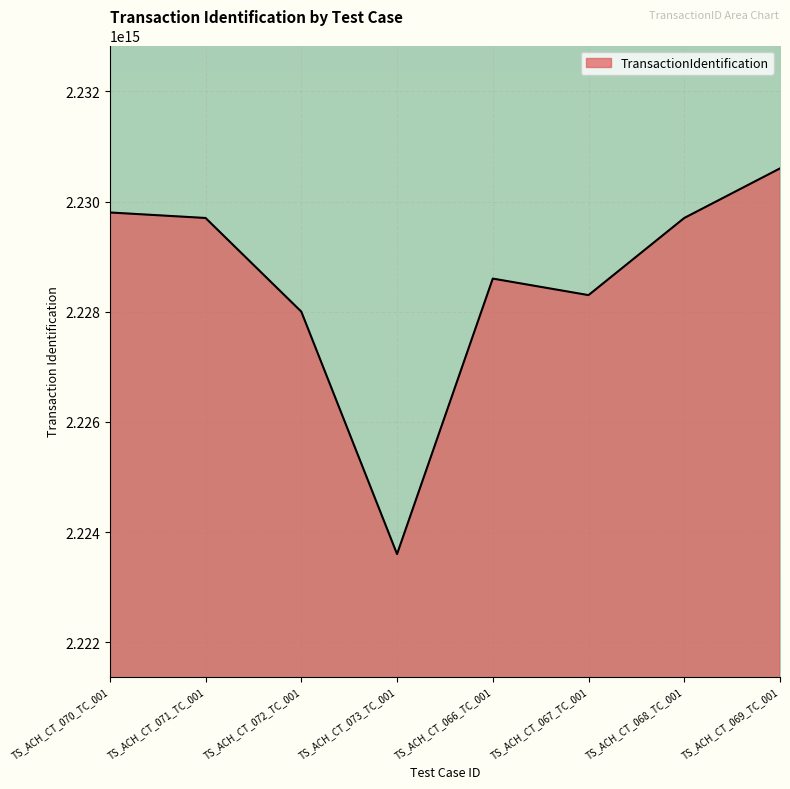

The chart shows a value of 2230601166541000 at TS_ACH_CT_069_TC_001. True or false?

True